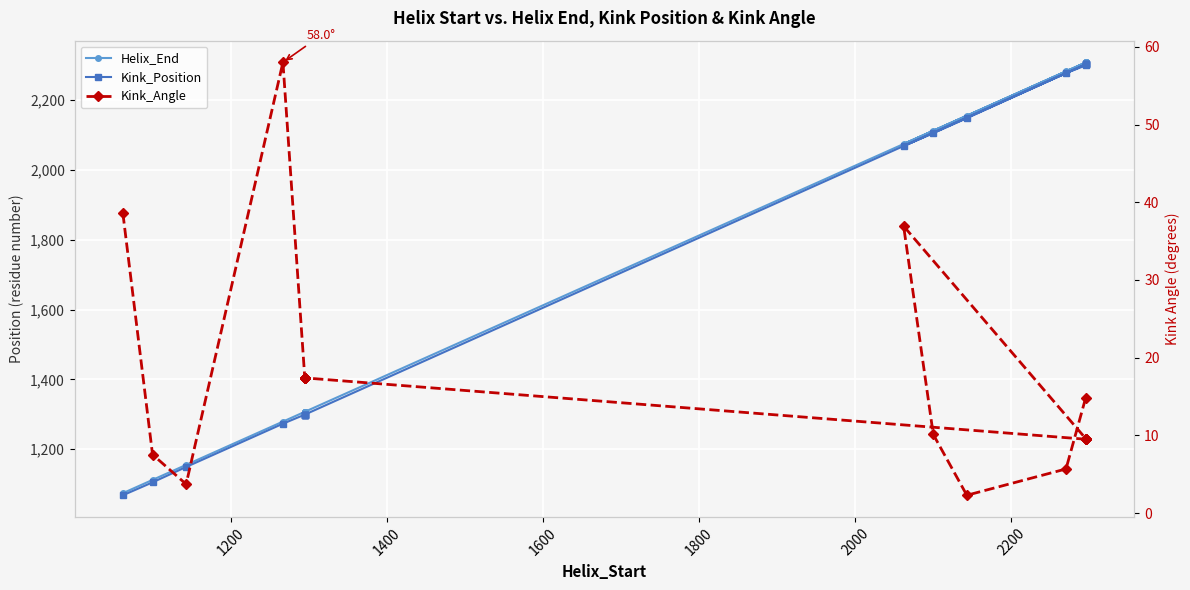

How many series are shown in this chart?

3